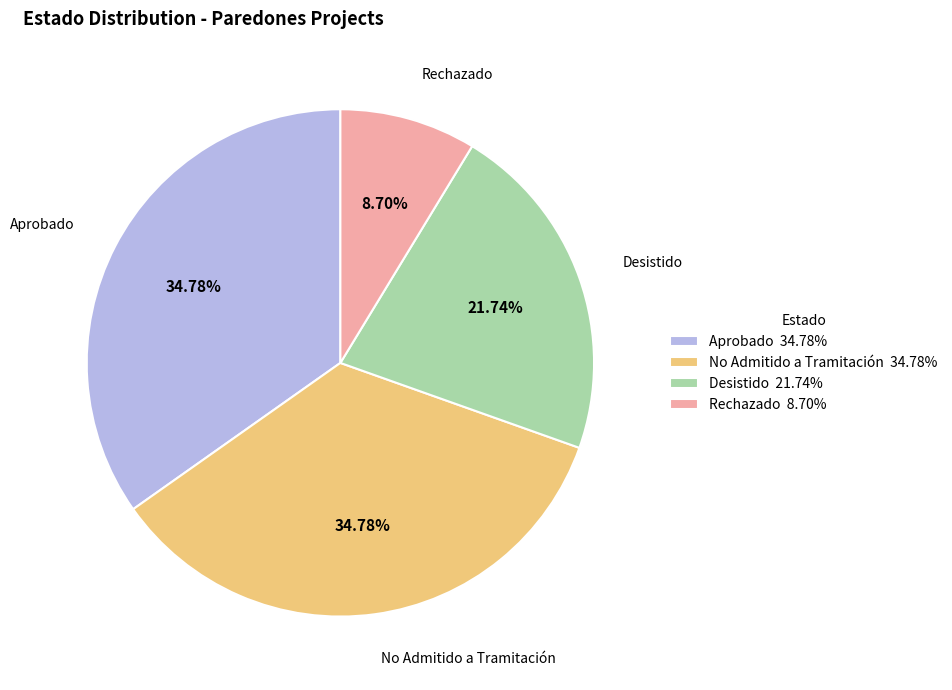

Does Desistido account for over 50% of the chart?

No